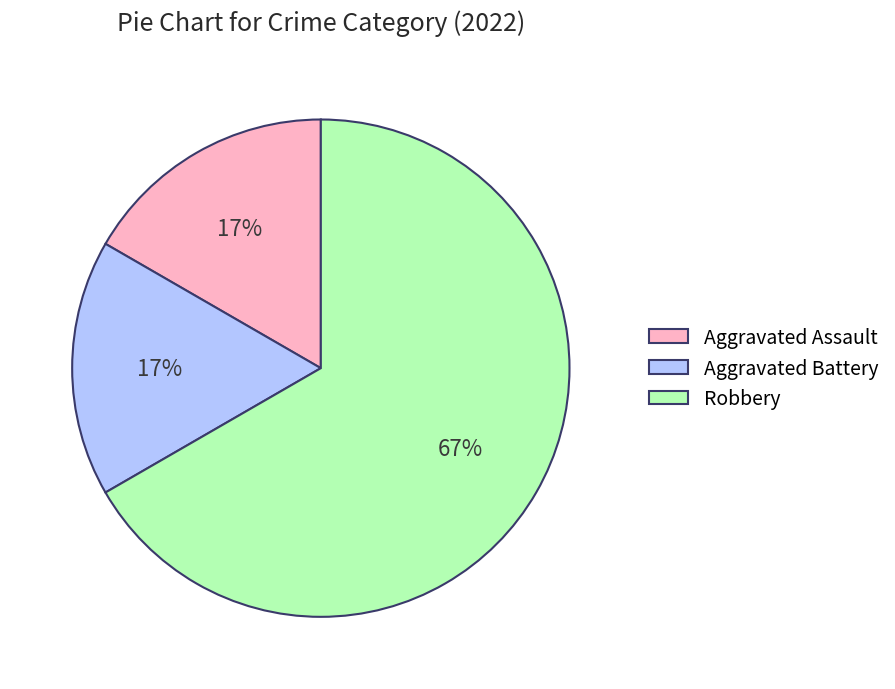

To the nearest percent, what is the difference between the Robbery and Aggravated Assault slice percentages?

50%